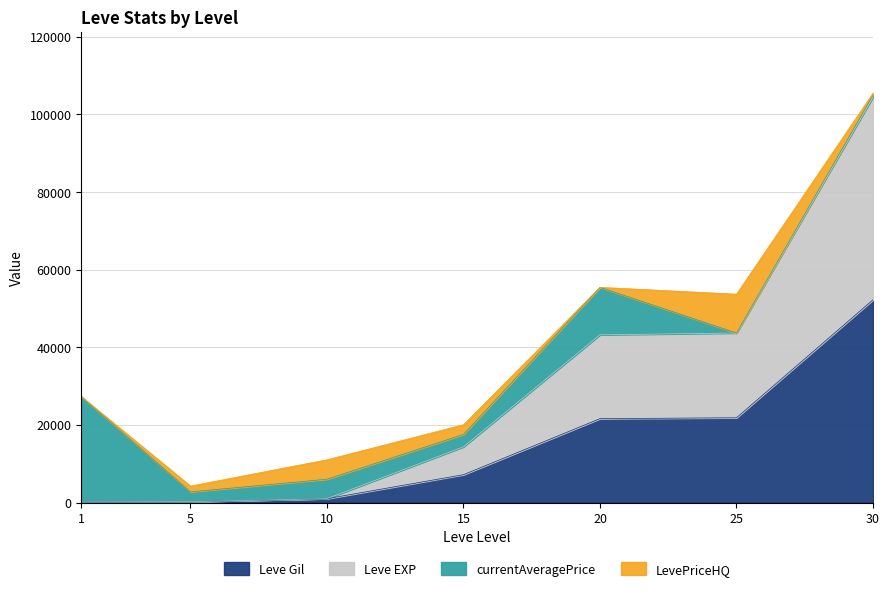

At which category is the sum across all series the highest?

30